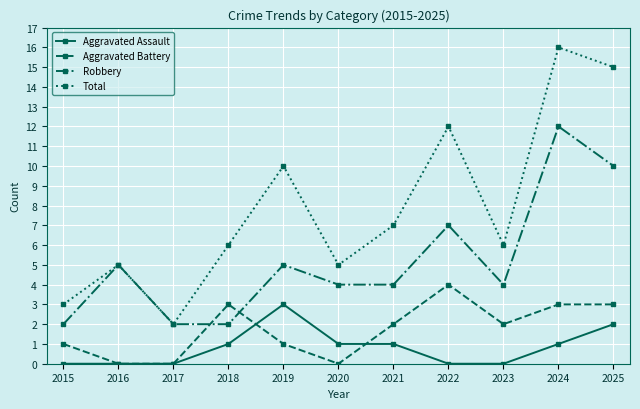

Count the Aggravated Assault values in the range 0 to 1.

9